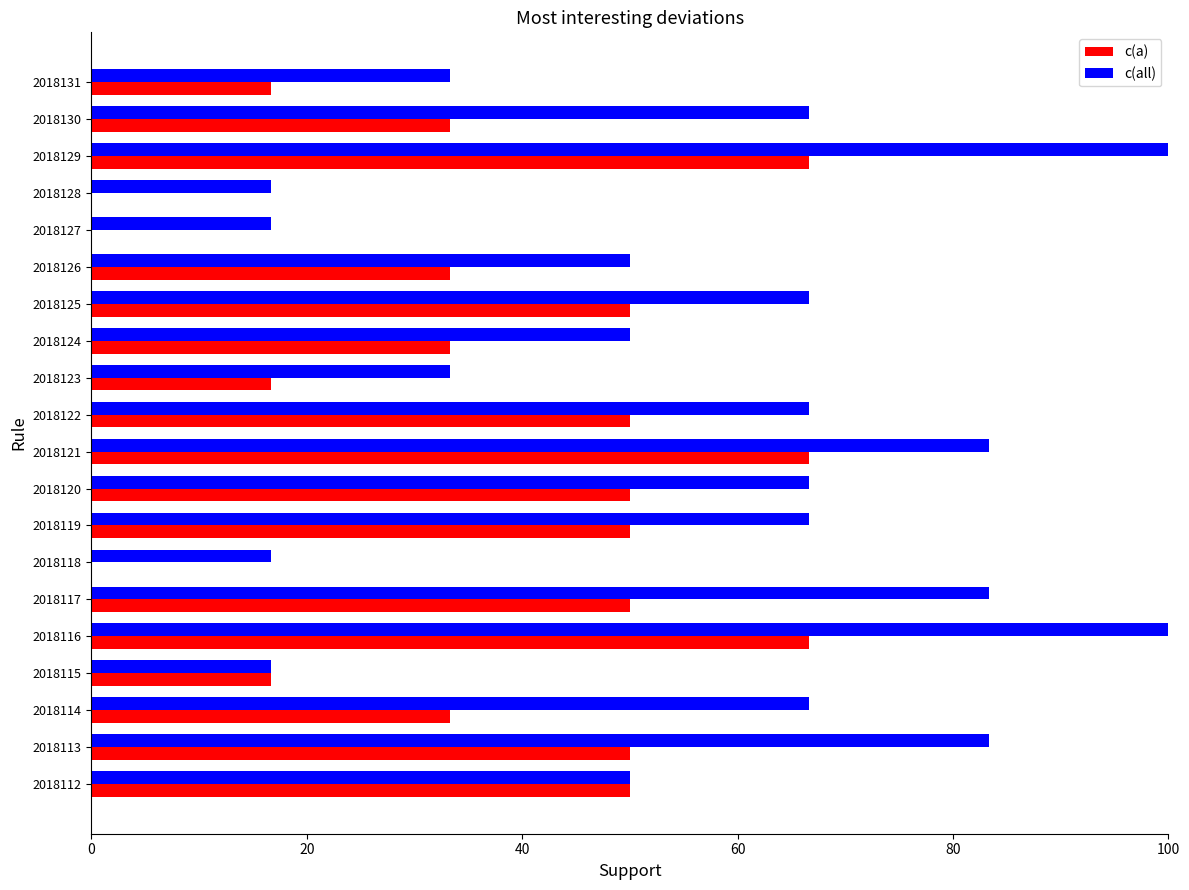

Which series changed the most between 2018113 and 2018123?

c(all)